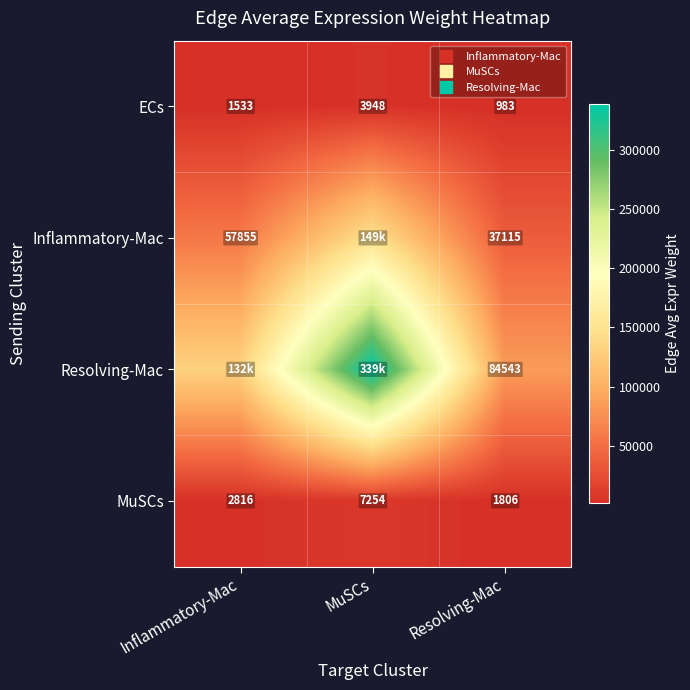

At which category is the sum across all series the highest?

MuSCs